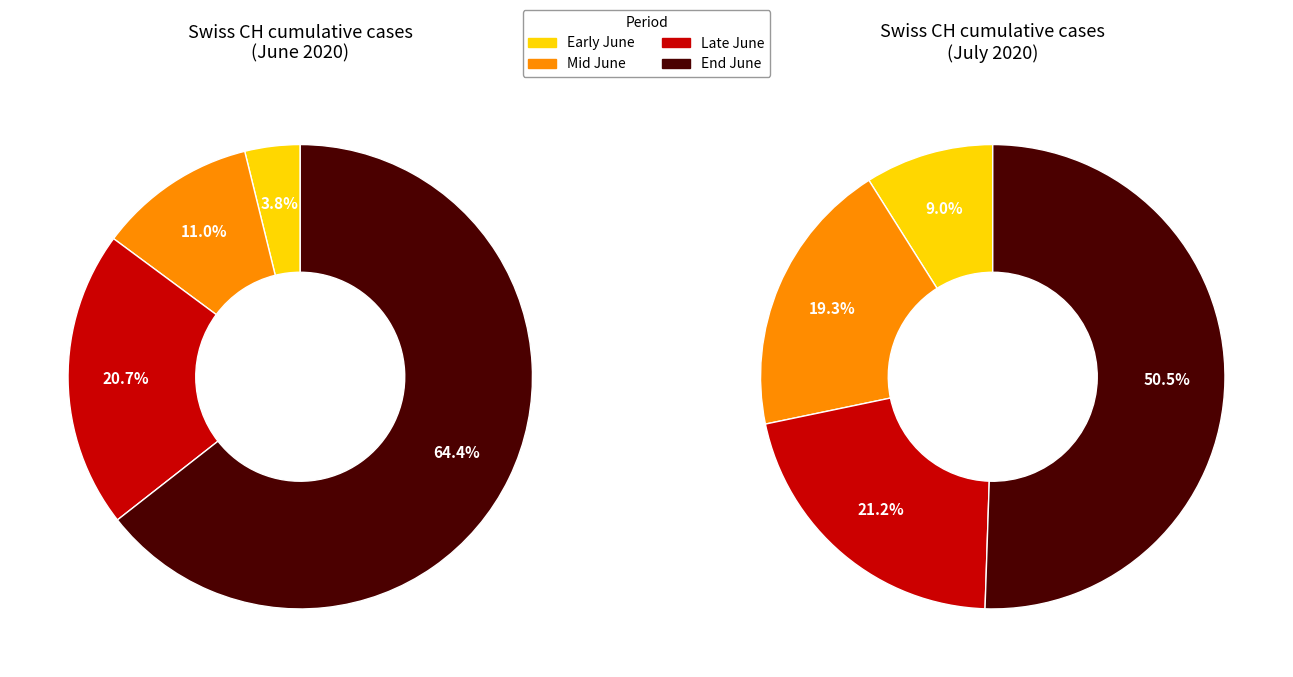

Does 2020-06-14 account for over 50% of the chart?

No